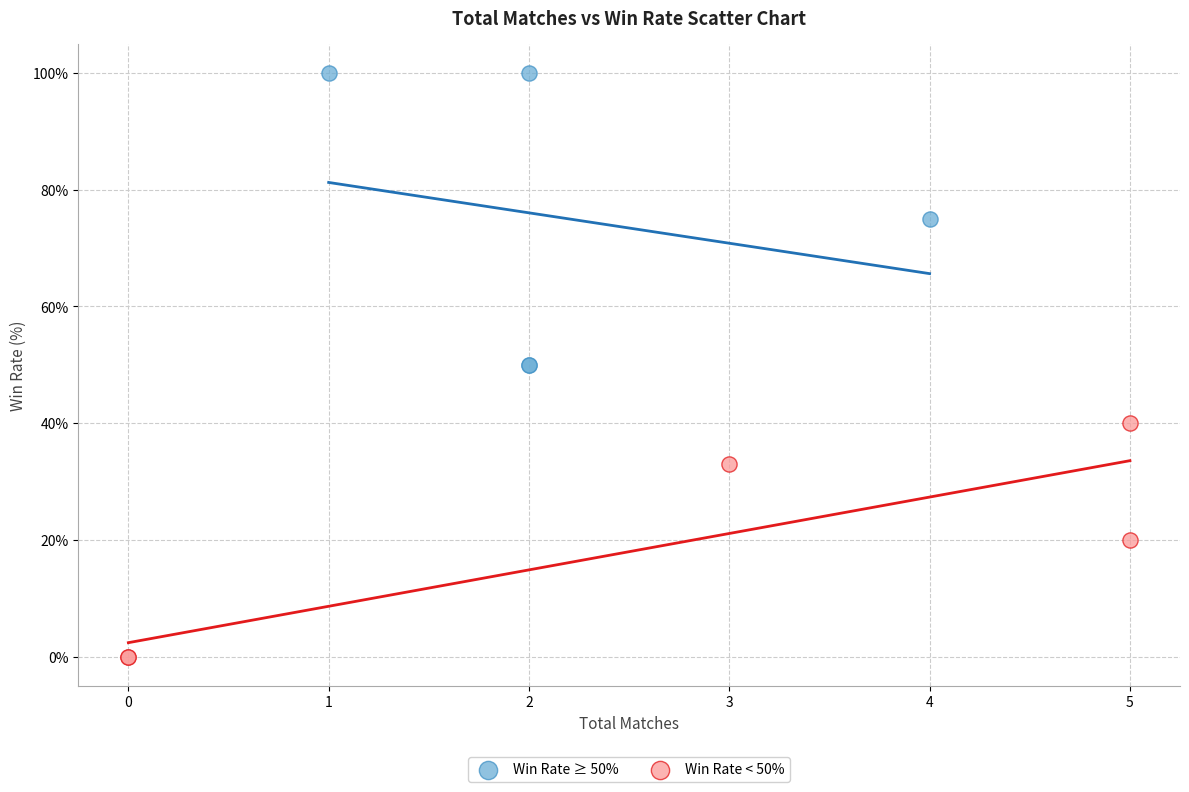

What are all the series names shown in the legend?

Win Rate ≥ 50%, Win Rate < 50%